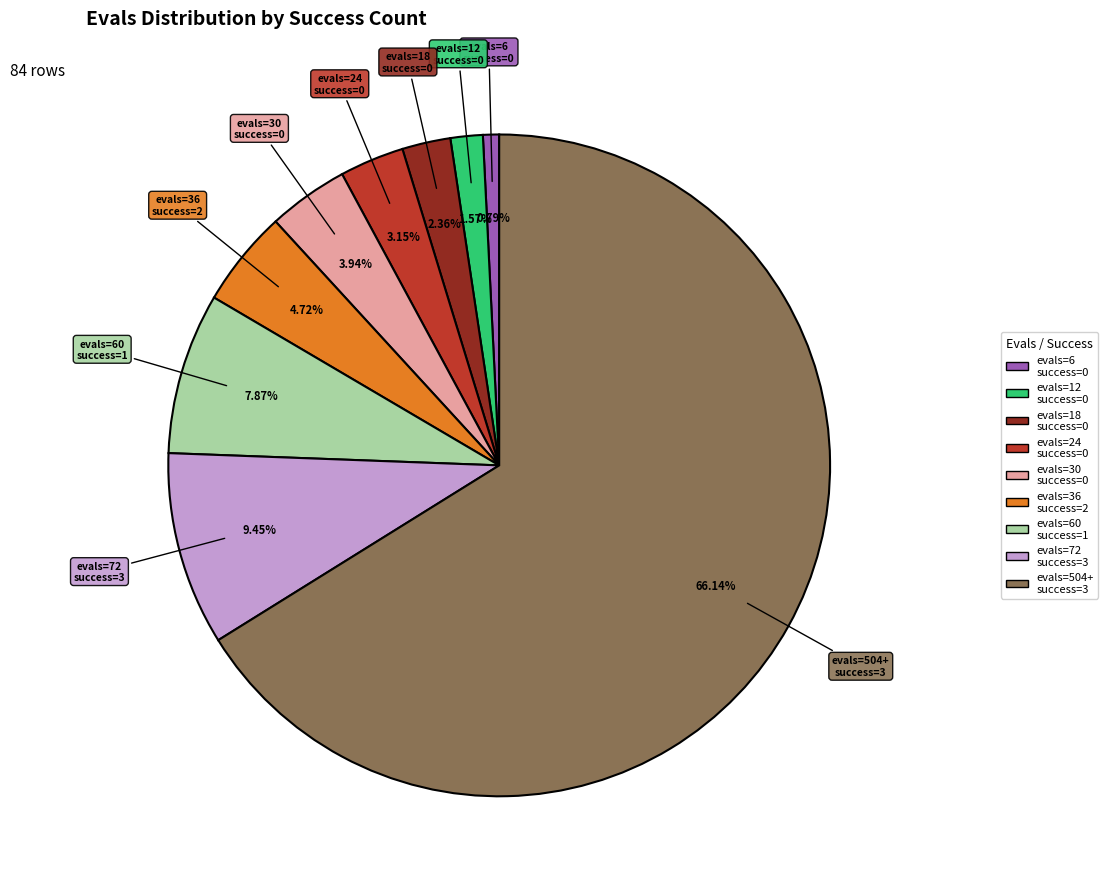

Does any single category account for the majority?

Yes